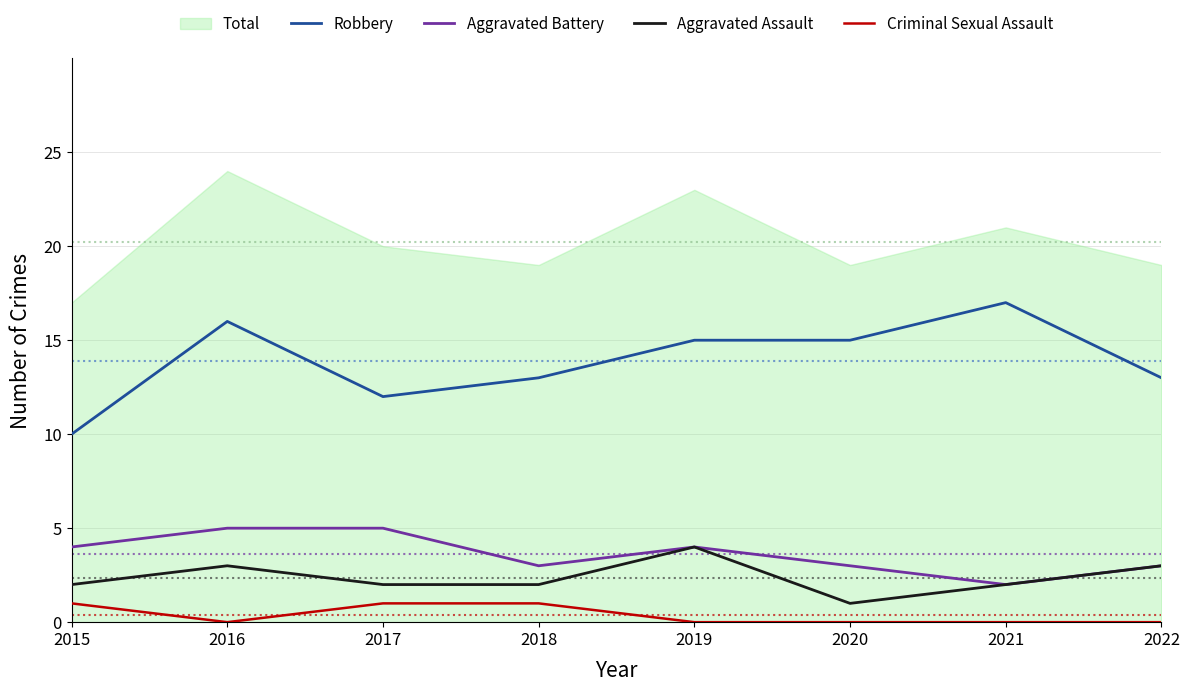

At which category is the sum across all series the highest?

2016